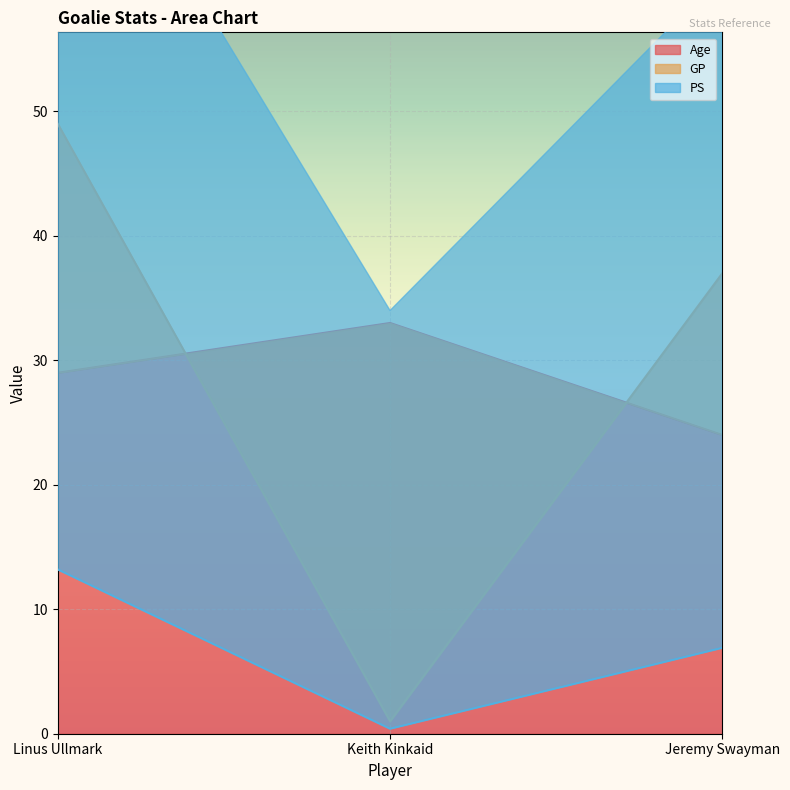

Between Keith Kinkaid and Jeremy Swayman, which series saw the biggest shift?

GP